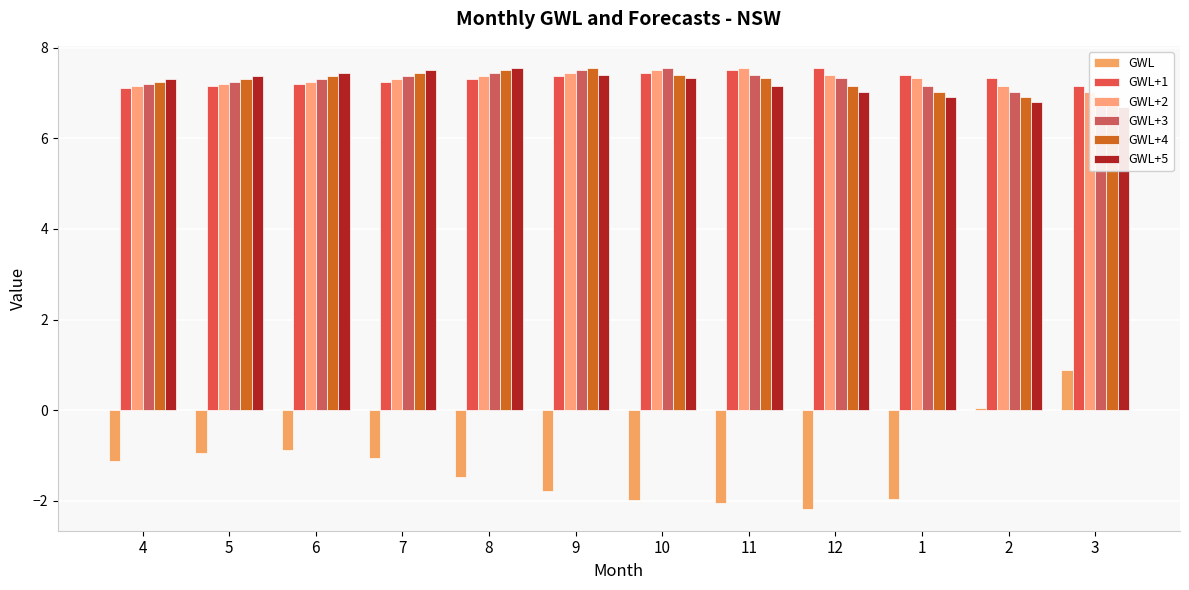

What is the difference between the maximum and minimum values in the GWL+1 series?

0.5